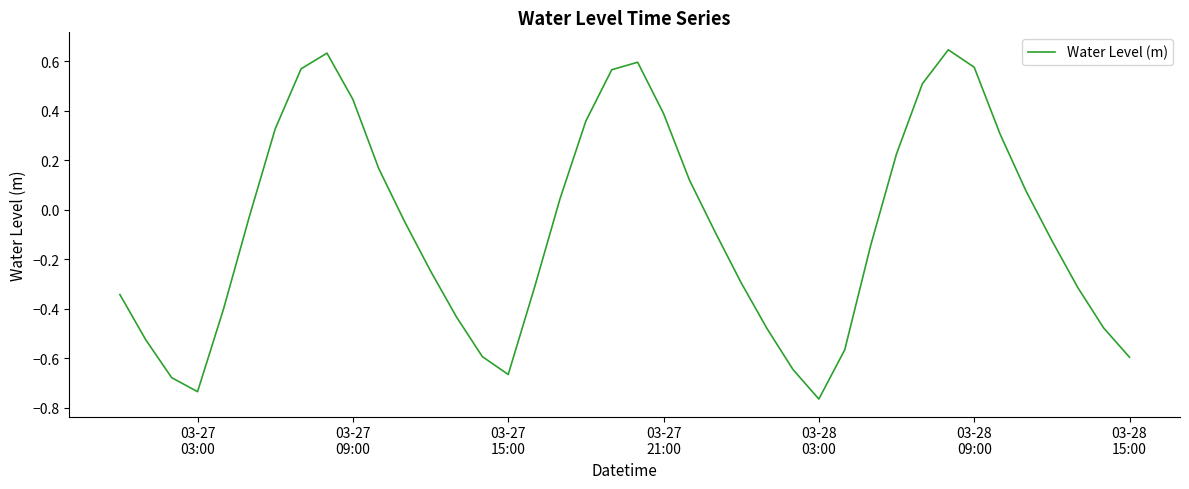

What is the difference between the maximum and minimum values?

1.4